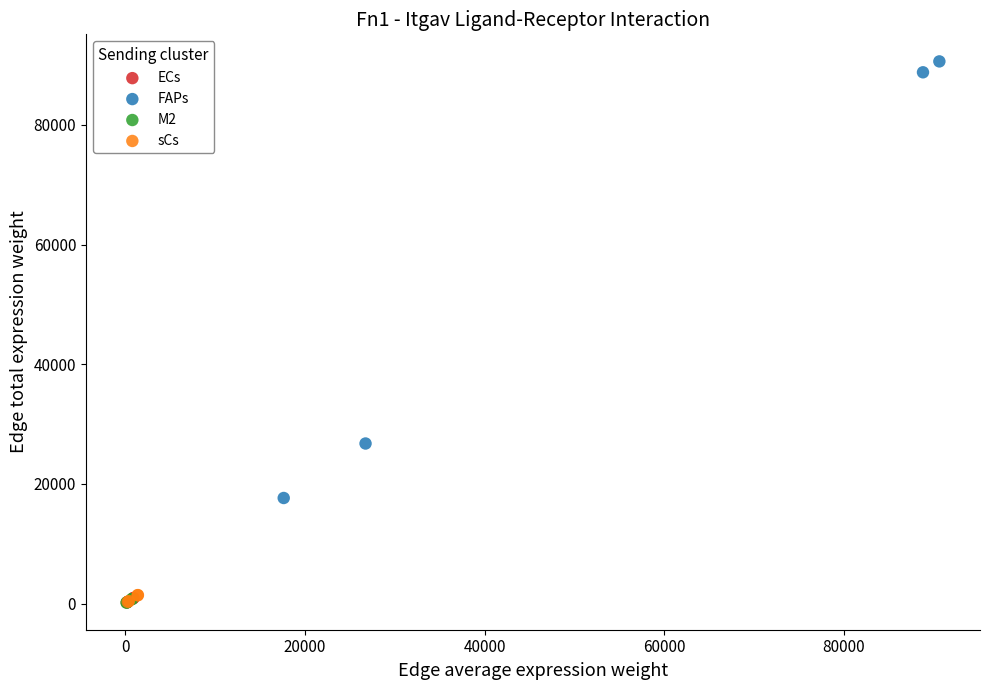

Which series contains the highest Y value?

FAPs